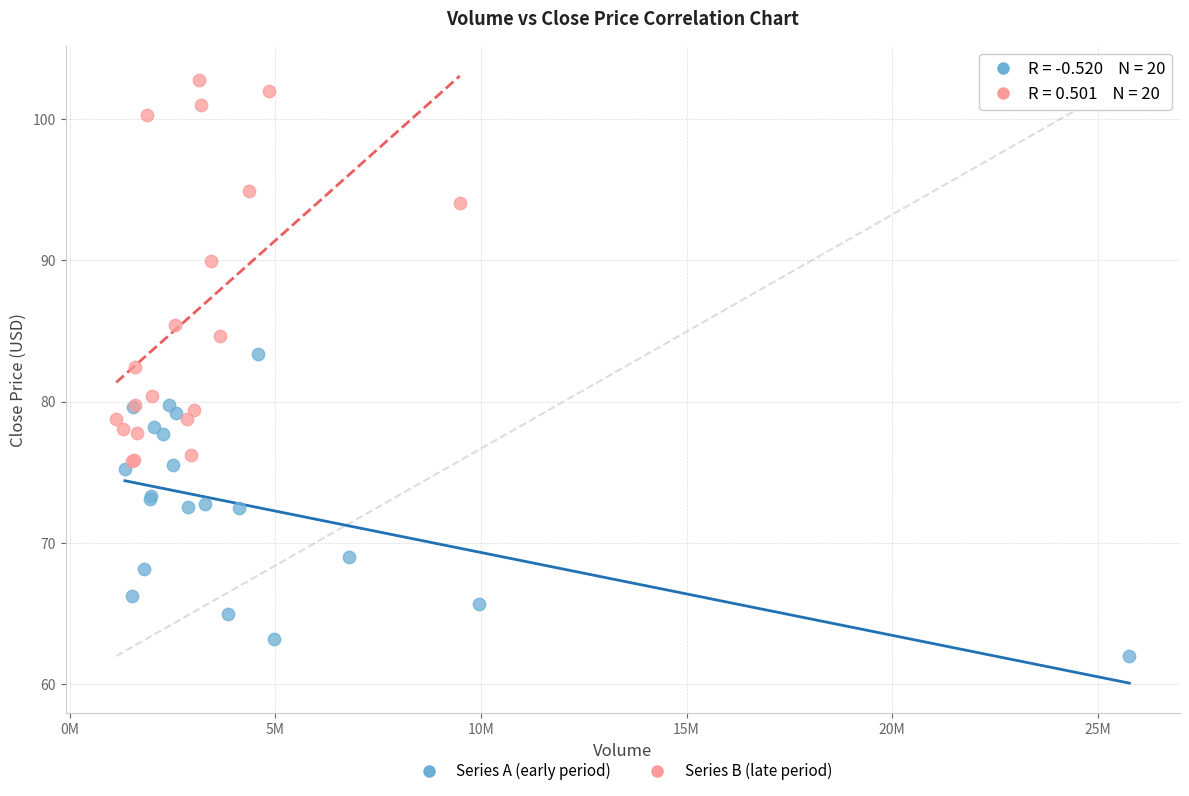

What are all the series names shown in the legend?

Series A (early period), Series B (late period)